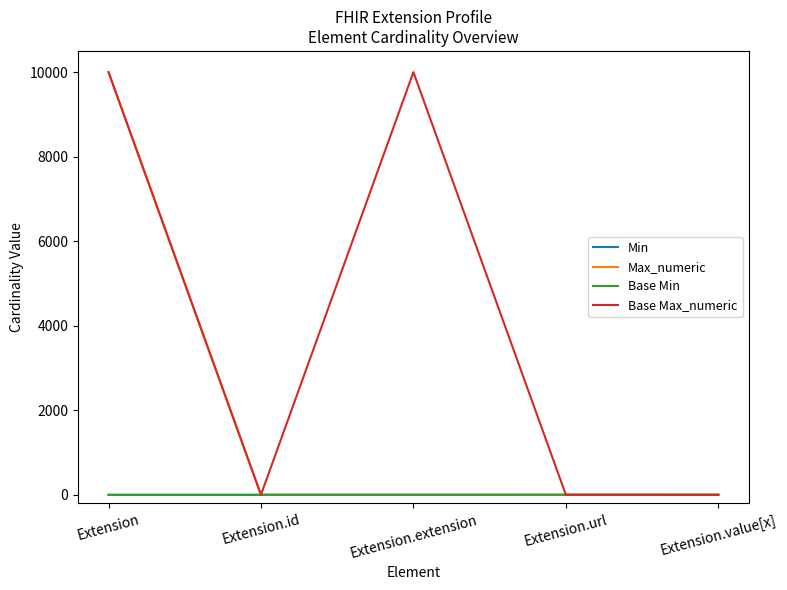

Count the number of data series in this chart.

4